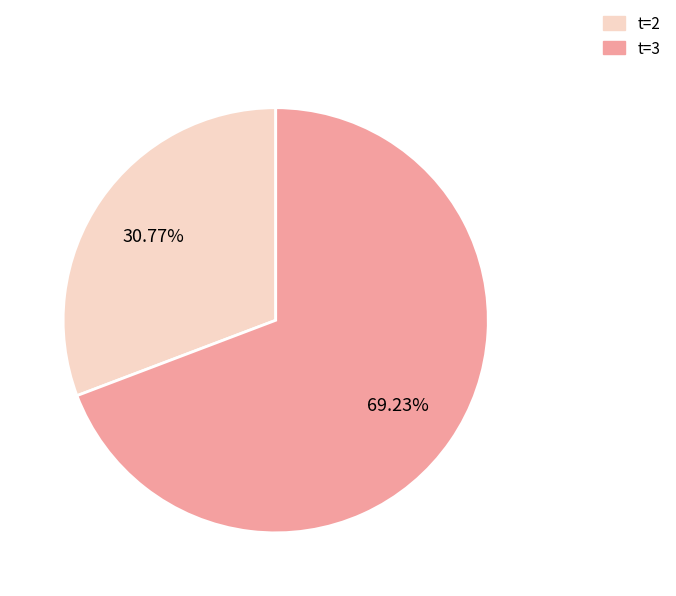

Is there a majority slice in this chart?

Yes